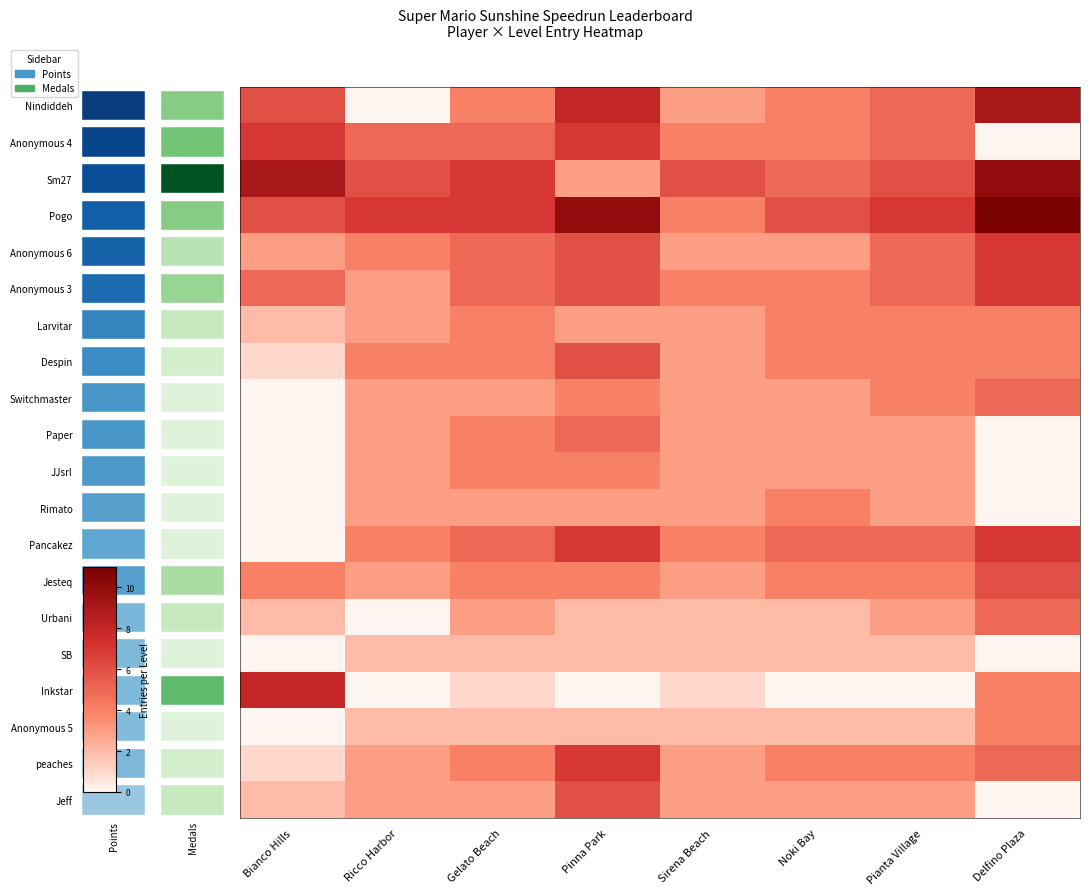

Rank the series by their maximum value, from lowest to highest.

SB, Larvitar, JJsrl, Rimato, Anonymous 5, Switchmaster, Paper, Urbani, Despin, Jesteq, Jeff, Anonymous 4, Anonymous 6, Anonymous 3, Pancakez, peaches, Inkstar, Nindiddeh, Sm27, Pogo